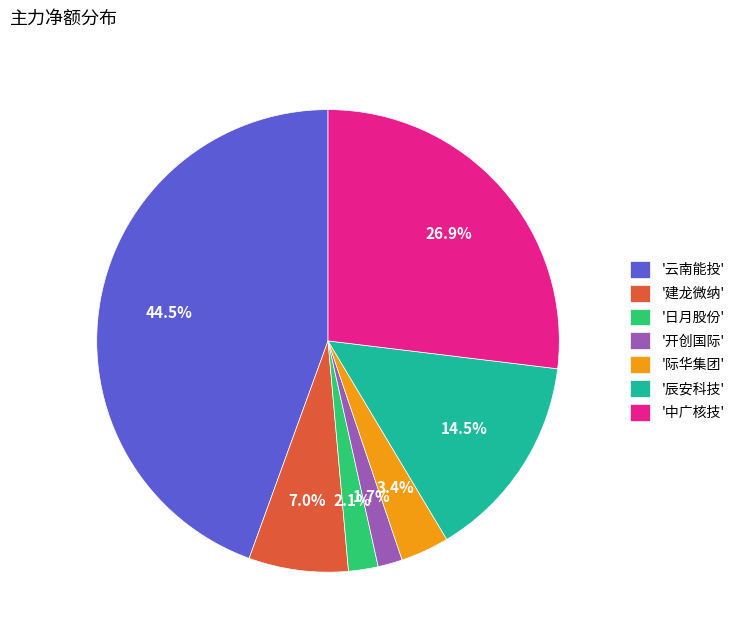

Which category has the biggest portion of the pie?

'云南能投'